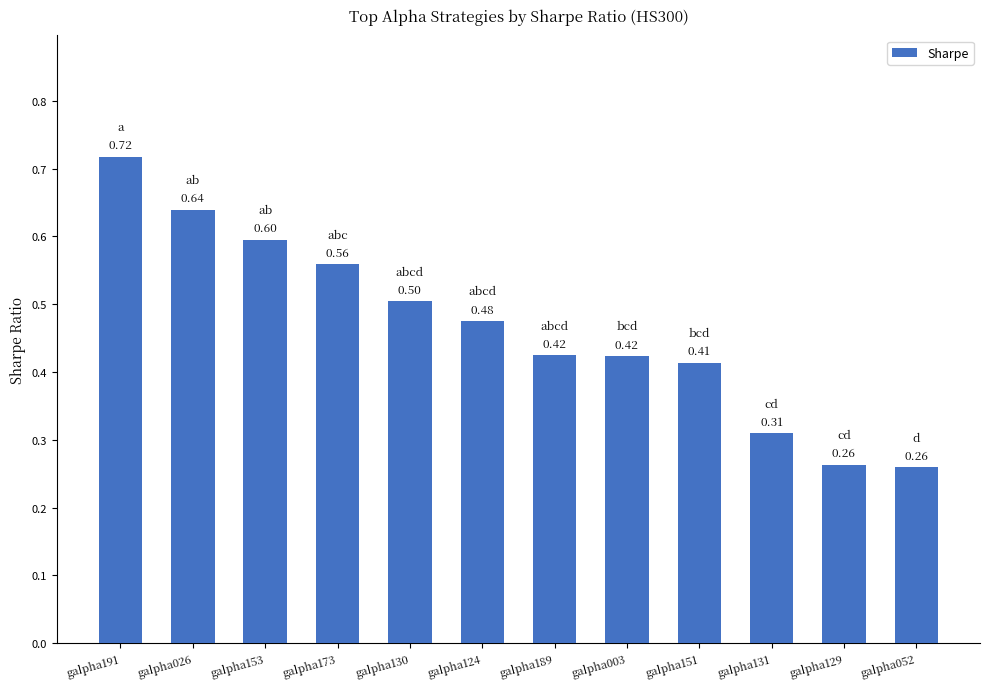

Between galpha130 and galpha124, which is larger?

galpha130